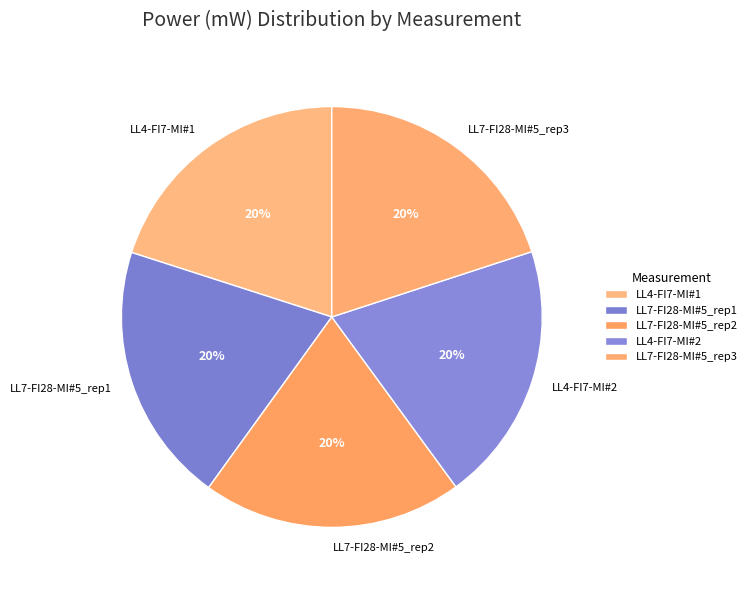

The LL7-FI28-MI#5_rep1 slice represents 20% of the pie. True or false?

True